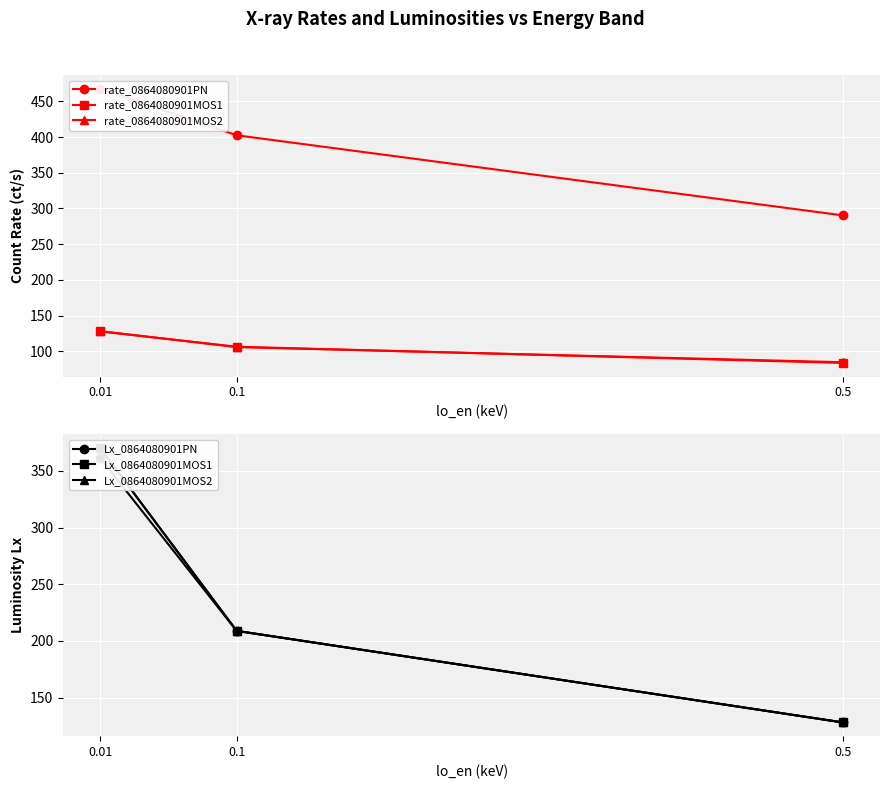

How many values in the Lx_0864080901PN series exceed 208?

2